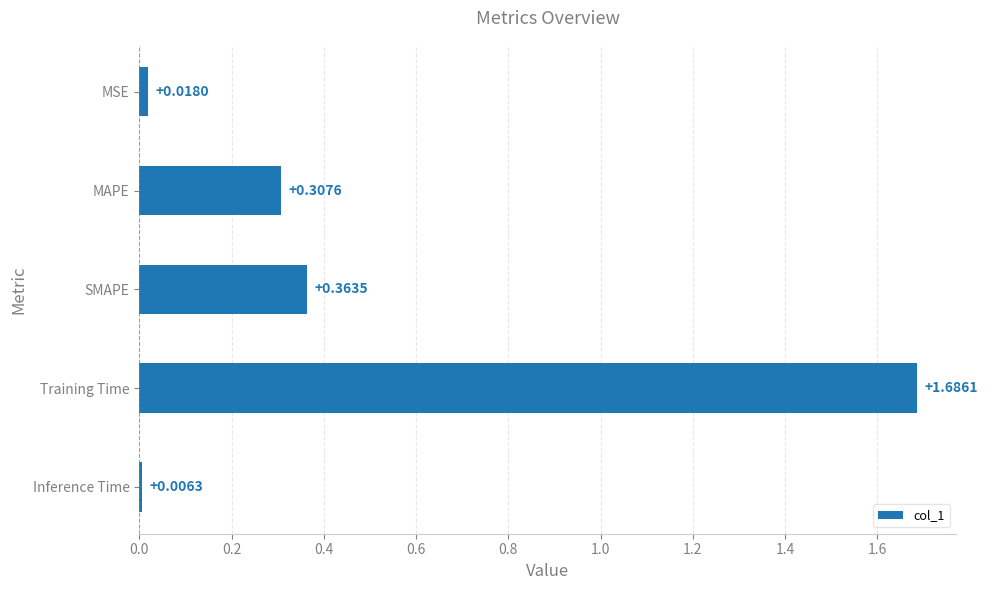

What is the label of the 1st bar from the top?

MSE